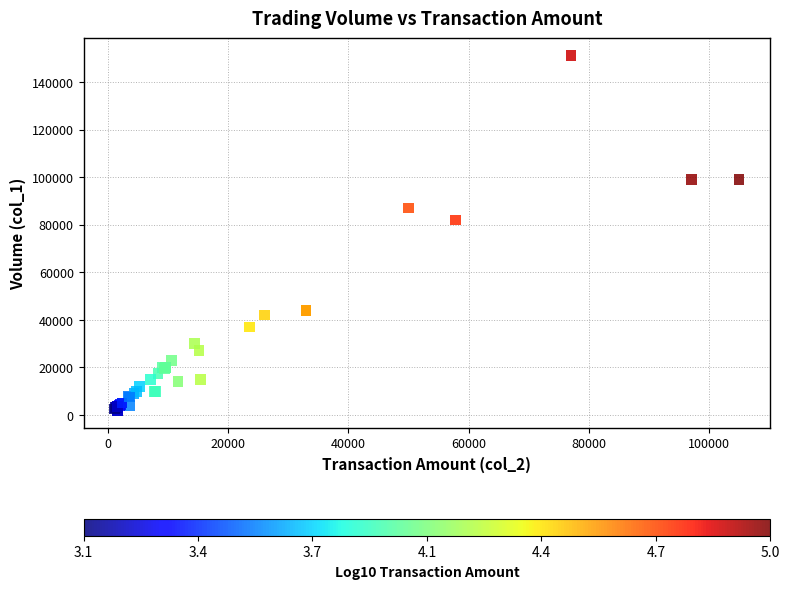

What Y value in the scatter plot is closest to 76500?

82000